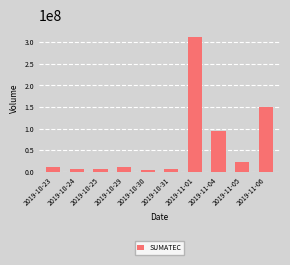

At which label is the value closest to 158312150?

2019-11-06